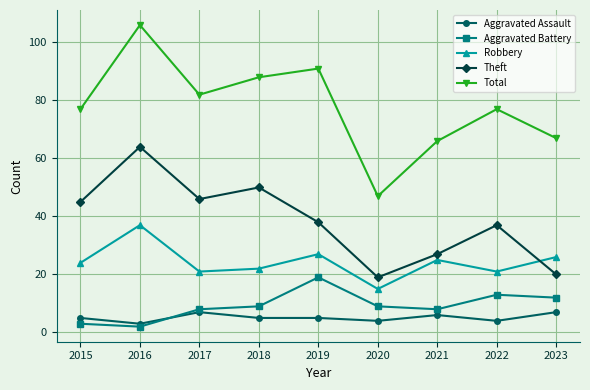

True or false: Total and Robbery cross at least once.

False